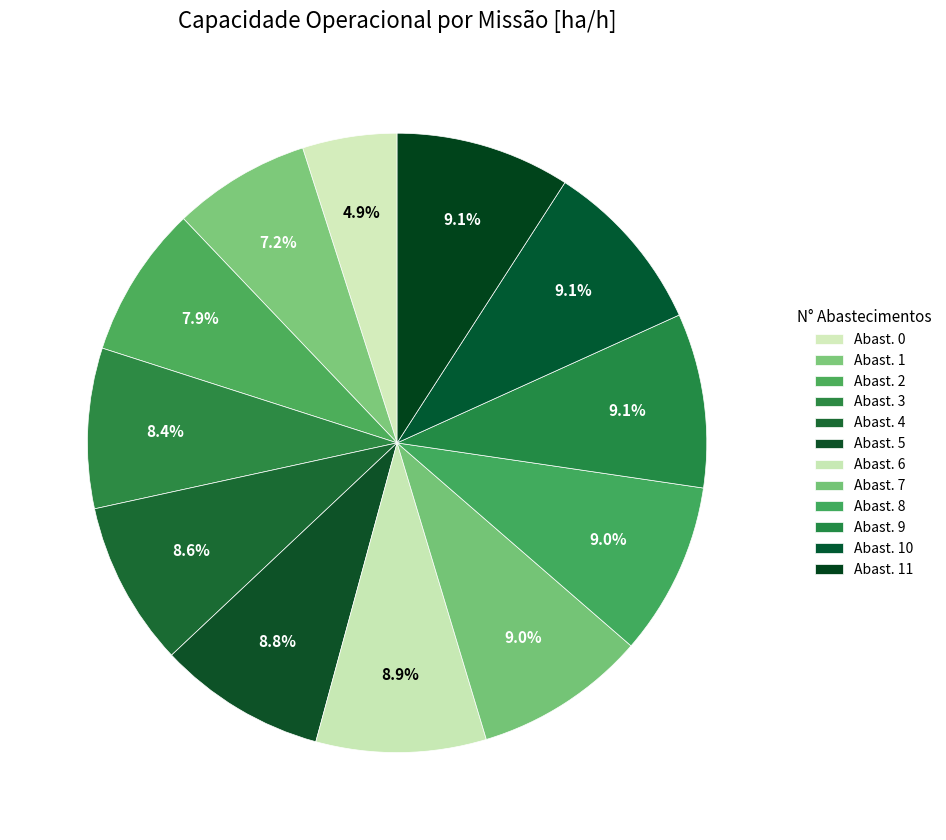

Count the number of slices in the pie.

12